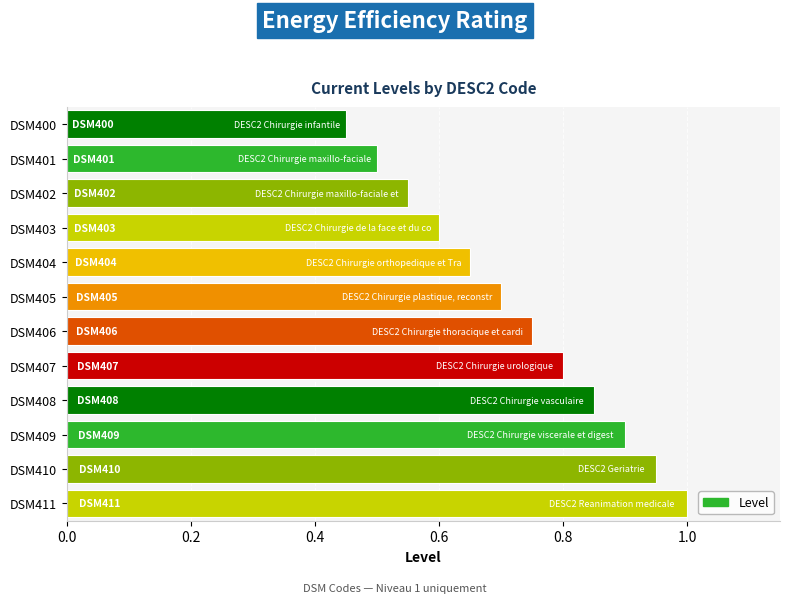

Which category has the highest value across all series?

DSM411